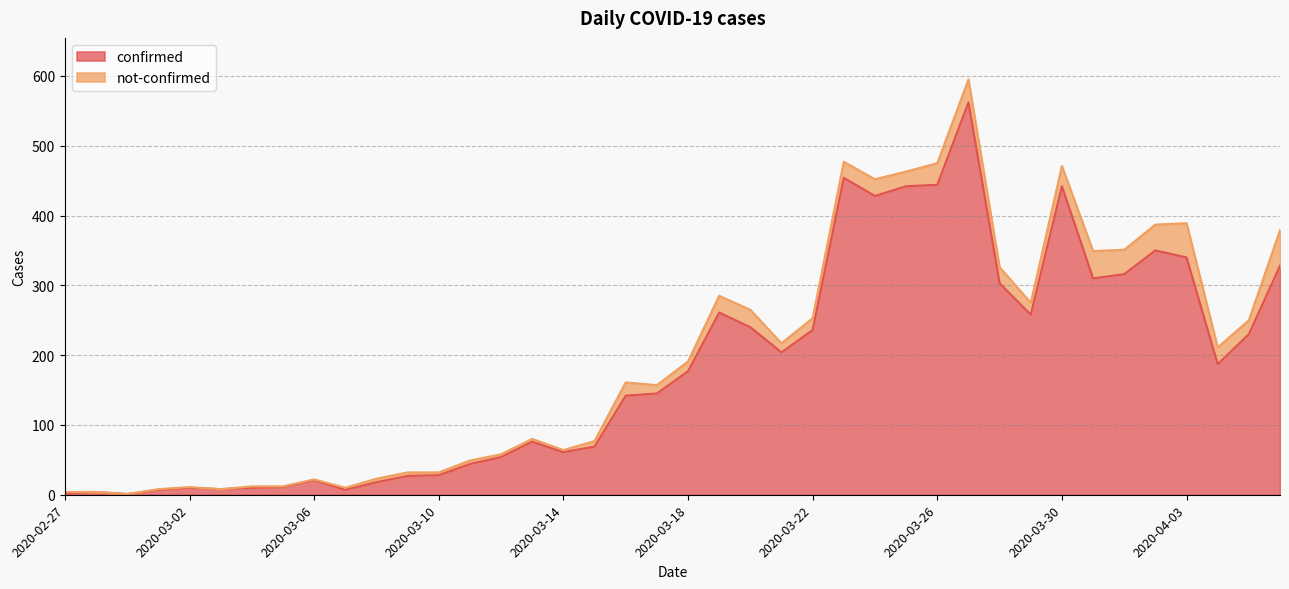

Reading left to right, what are all the values shown in this chart?

2020-02-27=2	2020-02-28=4	2020-02-29=1	2020-03-01=7	2020-03-02=10	2020-03-03=8	2020-03-04=10	2020-03-05=11	2020-03-06=21	2020-03-07=7	2020-03-08=18	2020-03-09=27	2020-03-10=28	2020-03-11=44	2020-03-12=54	2020-03-13=76	2020-03-14=61	2020-03-15=69	2020-03-16=142	2020-03-17=145	2020-03-18=177	2020-03-19=261	2020-03-20=240	2020-03-21=204	2020-03-22=236	2020-03-23=454	2020-03-24=428	2020-03-25=442	2020-03-26=444	2020-03-27=562	2020-03-28=303	2020-03-29=258	2020-03-30=442	2020-03-31=310	2020-04-01=316	2020-04-02=350	2020-04-03=340	2020-04-04=187	2020-04-05=230	2020-04-06=328